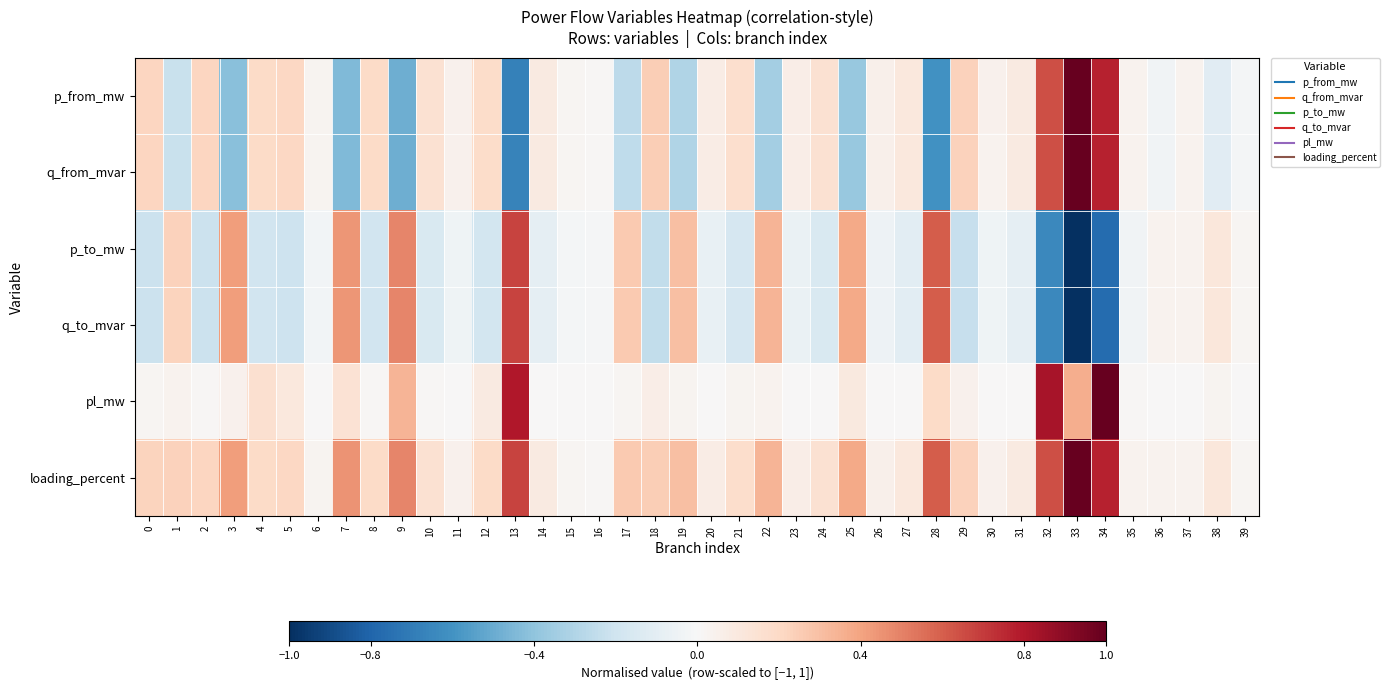

Which series has the largest range (max minus min)?

row_2